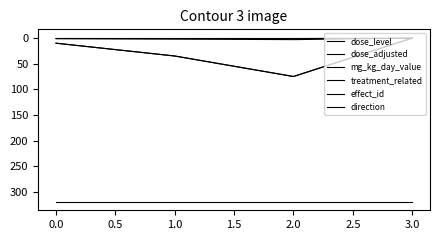

What is the average value of the direction series?

-1